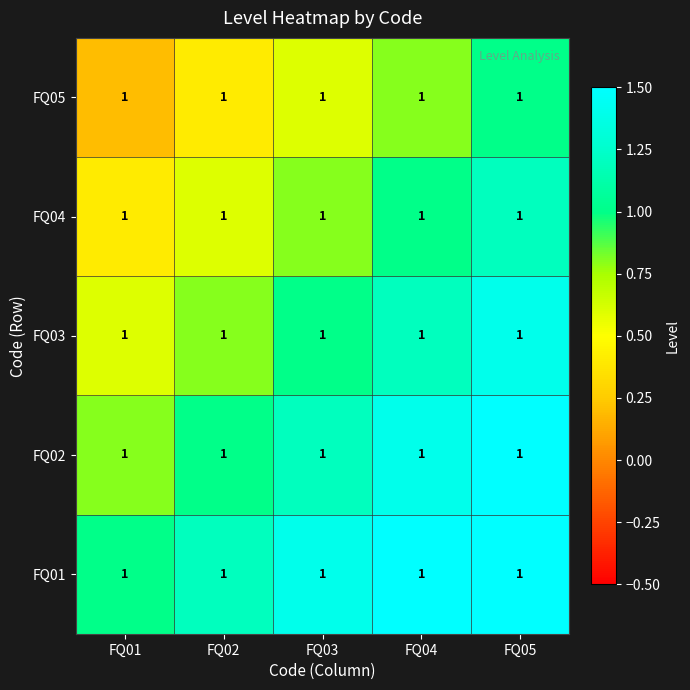

What is the difference between the highest and lowest values at FQ04?

0.8